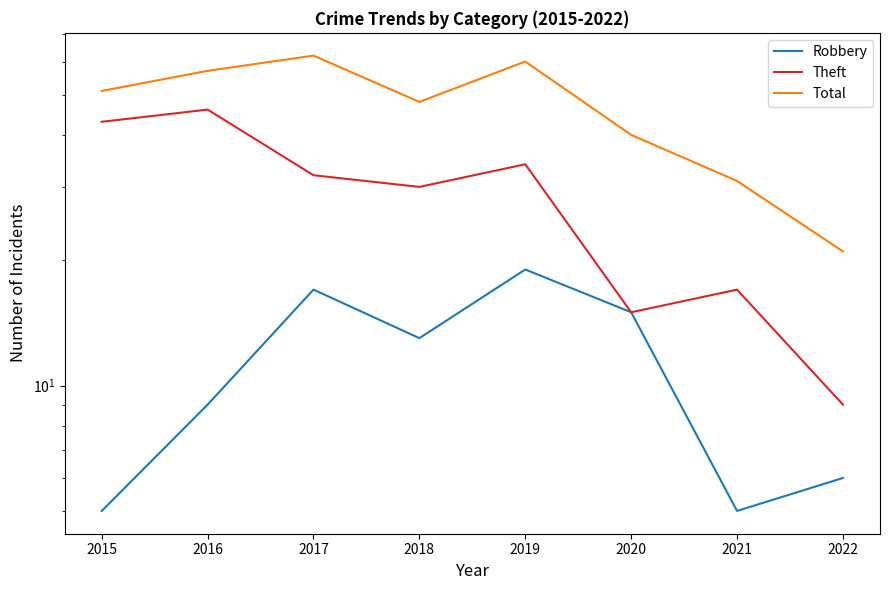

At which category is the sum across all series the highest?

2019